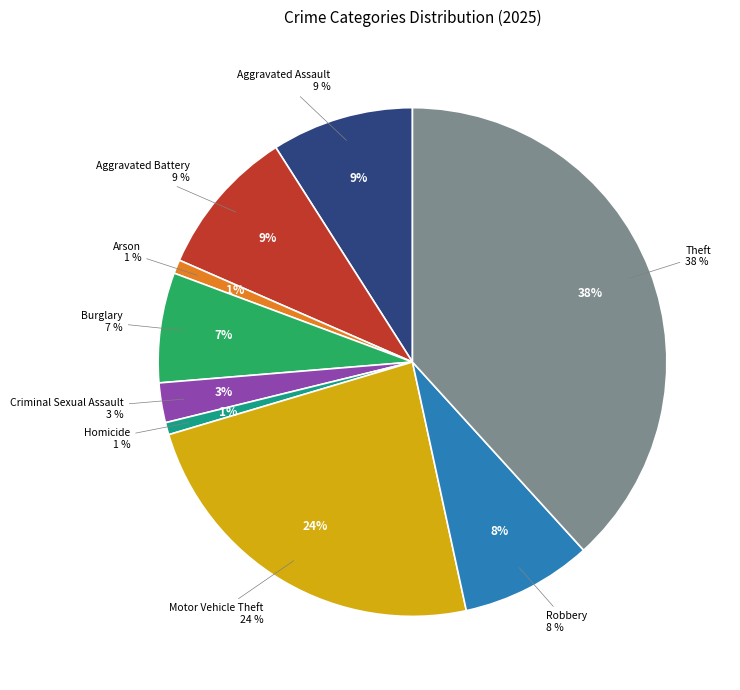

Count the number of slices in the pie.

9